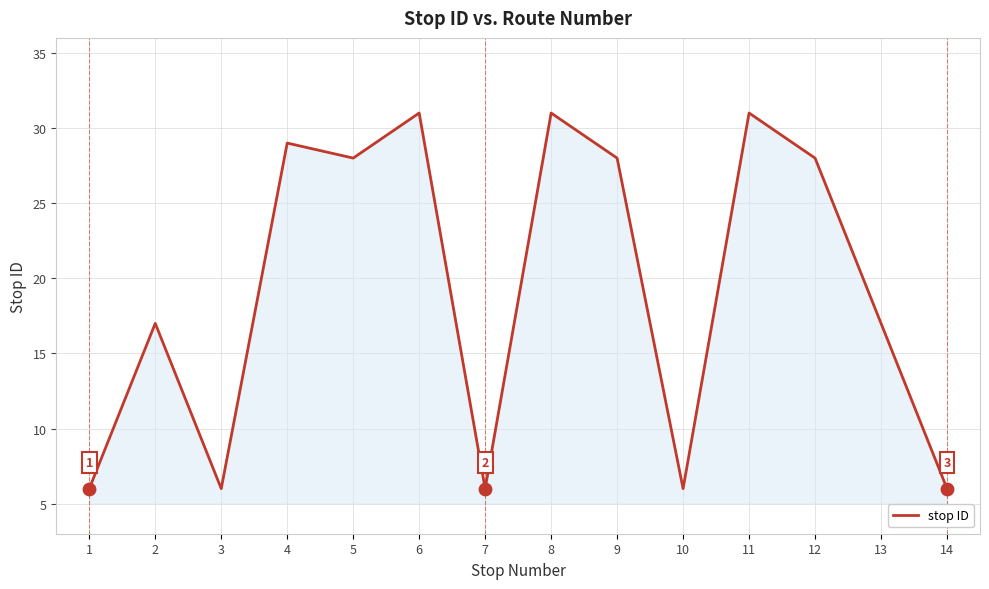

What is the ratio of the value at 9 to the value at 7?

4.7